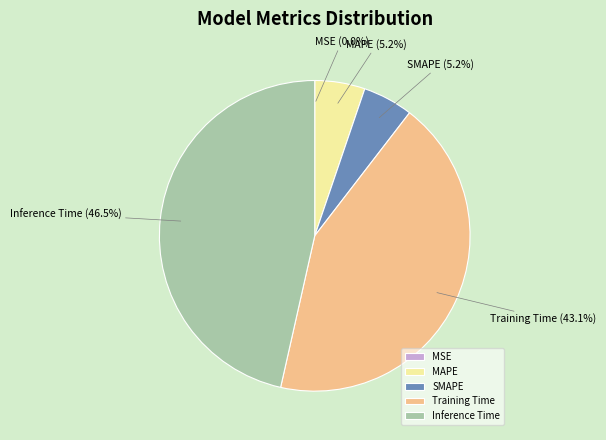

What portion of the pie excludes SMAPE?

94.8%